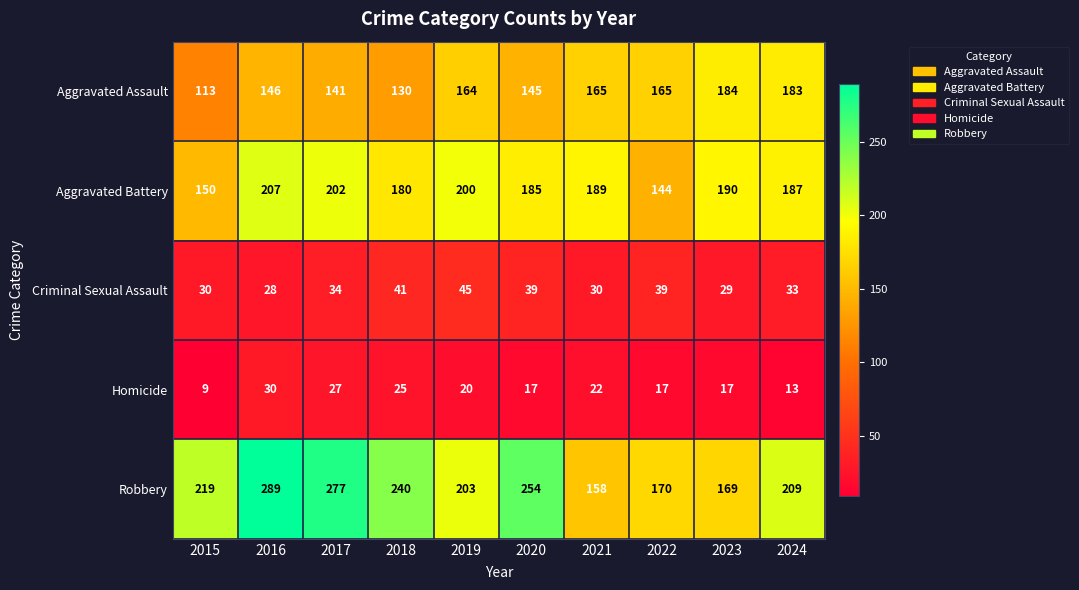

At which category is the sum across all series the highest?

2016